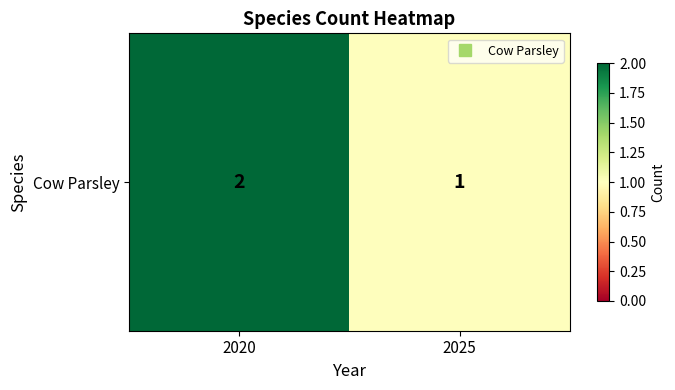

What is the smallest value displayed?

1